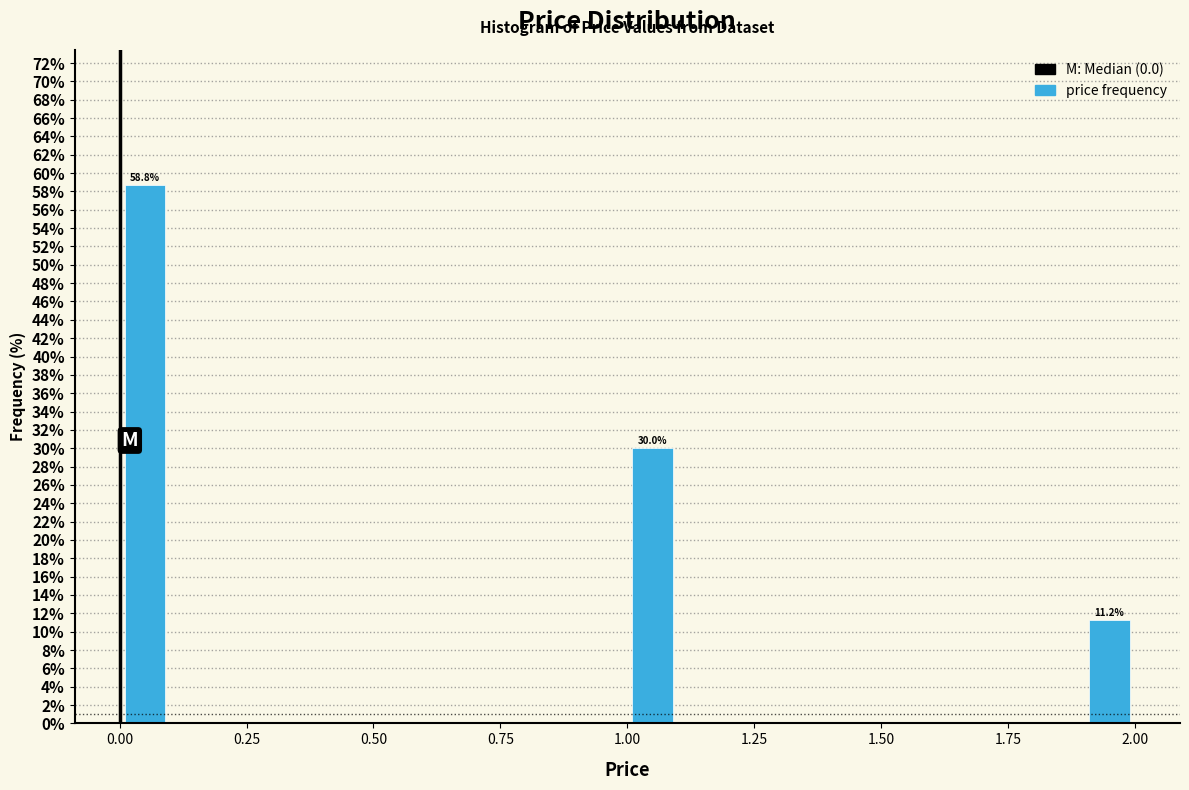

Around what value on the x-axis is the tallest bar? Give the approximate position of its centre, as read against the axis.

0.05